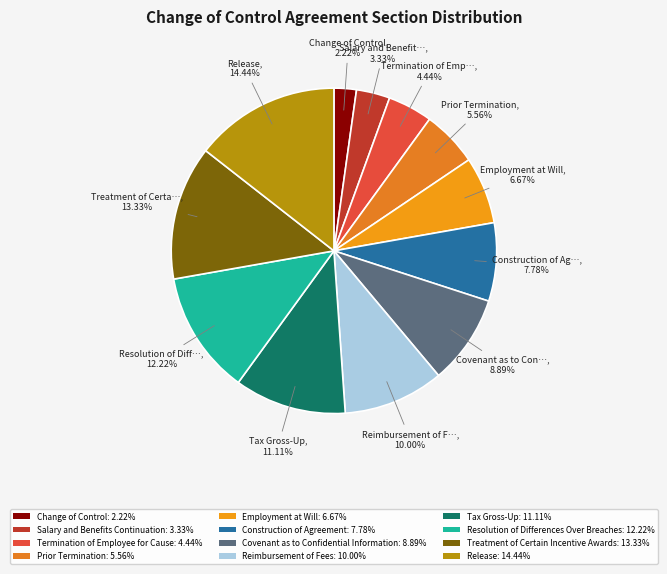

Count the number of slices in the pie.

12